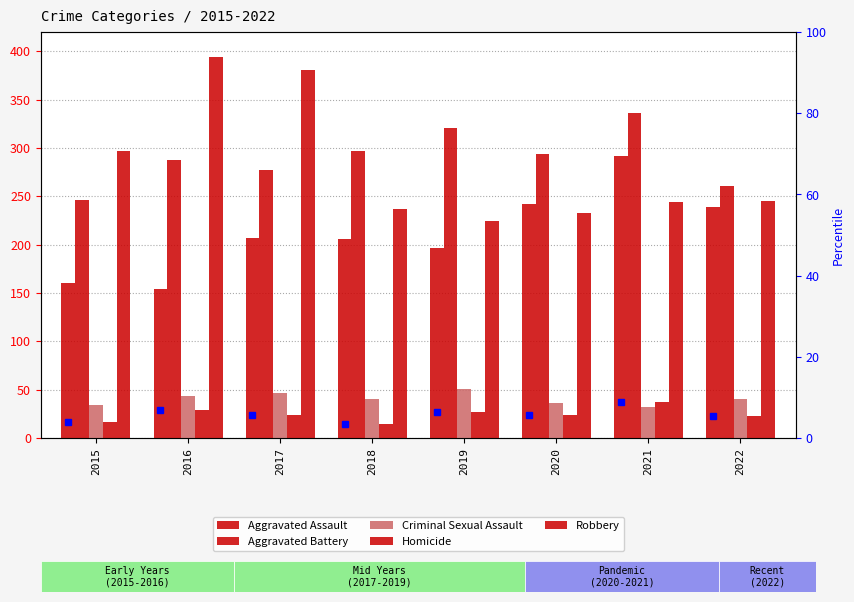

Reading left to right, transcribe all the data shown in this chart.

Aggravated Assault: 2015=160	2016=154	2017=207	2018=206	2019=197	2020=242	2021=292	2022=239
Aggravated Battery: 2015=246	2016=288	2017=277	2018=297	2019=321	2020=294	2021=336	2022=261
Criminal Sexual Assault: 2015=34	2016=43	2017=47	2018=40	2019=51	2020=36	2021=32	2022=40
Homicide: 2015=17	2016=29	2017=24	2018=15	2019=27	2020=24	2021=37	2022=23
Robbery: 2015=297	2016=394	2017=381	2018=237	2019=224	2020=233	2021=244	2022=245